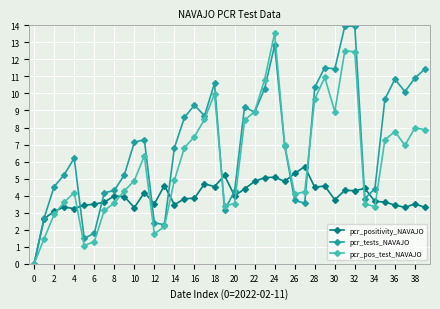

True or false: pcr_pos_test_NAVAJO has more than 1 points higher than both neighbors.

True